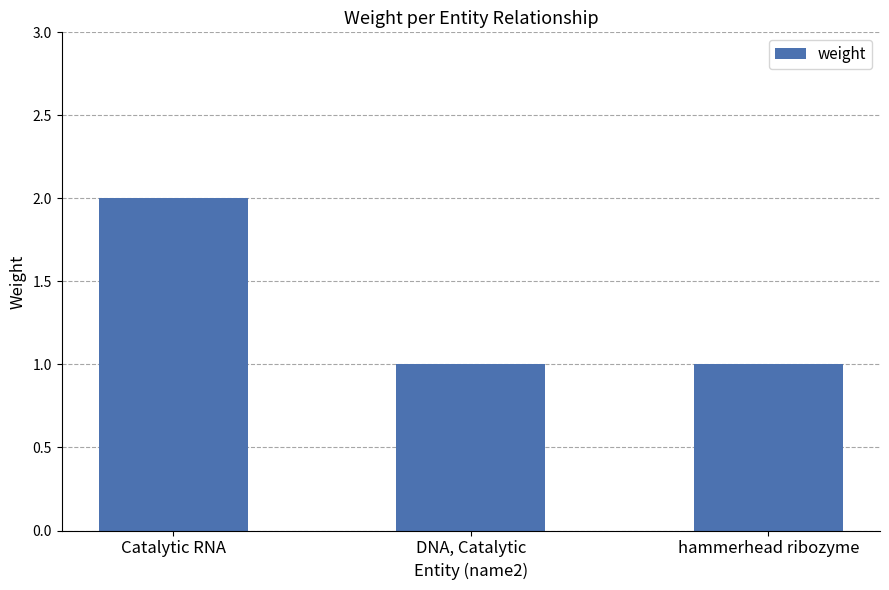

The chart shows a value of 1 at hammerhead ribozyme. True or false?

True